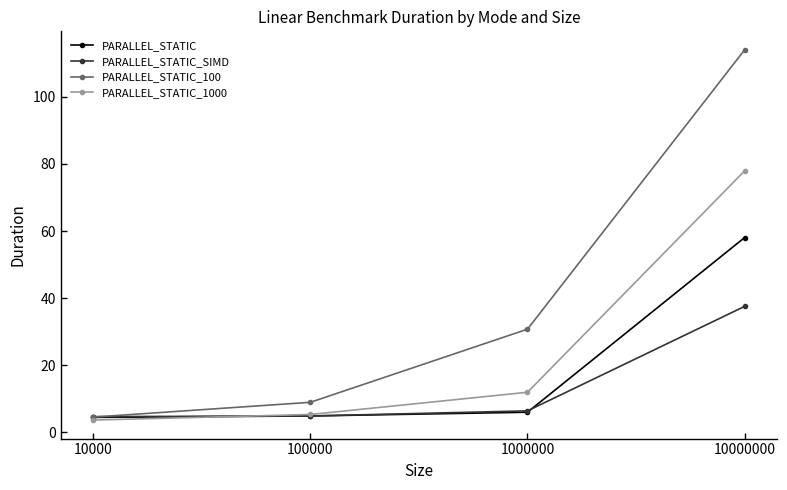

The value of PARALLEL_STATIC at 10000000 is 58.1. True or false?

True